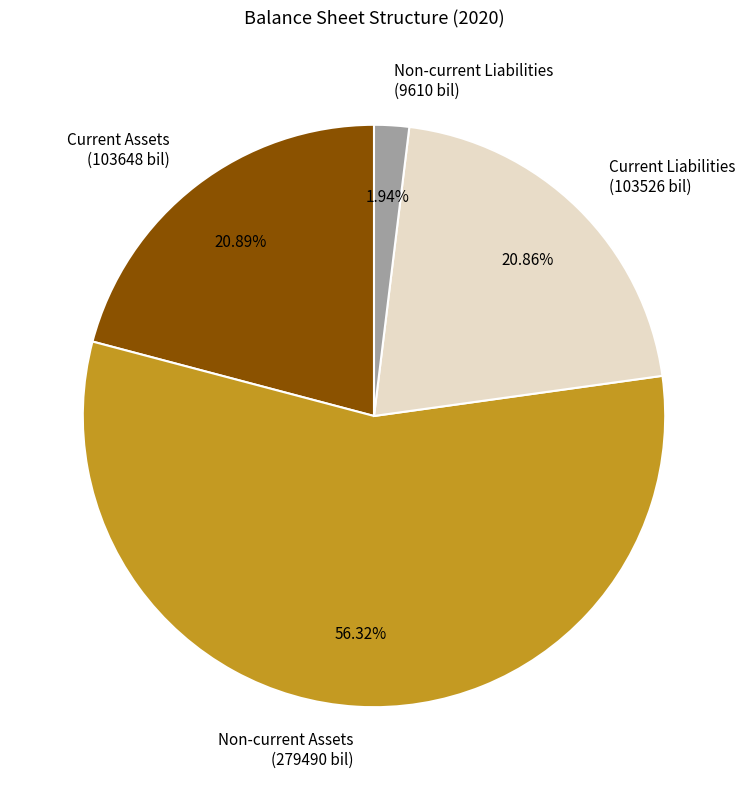

What is the ratio of the value at Current Assets (103648 bil) to the value at Non-current Assets (279490 bil)?

0.4